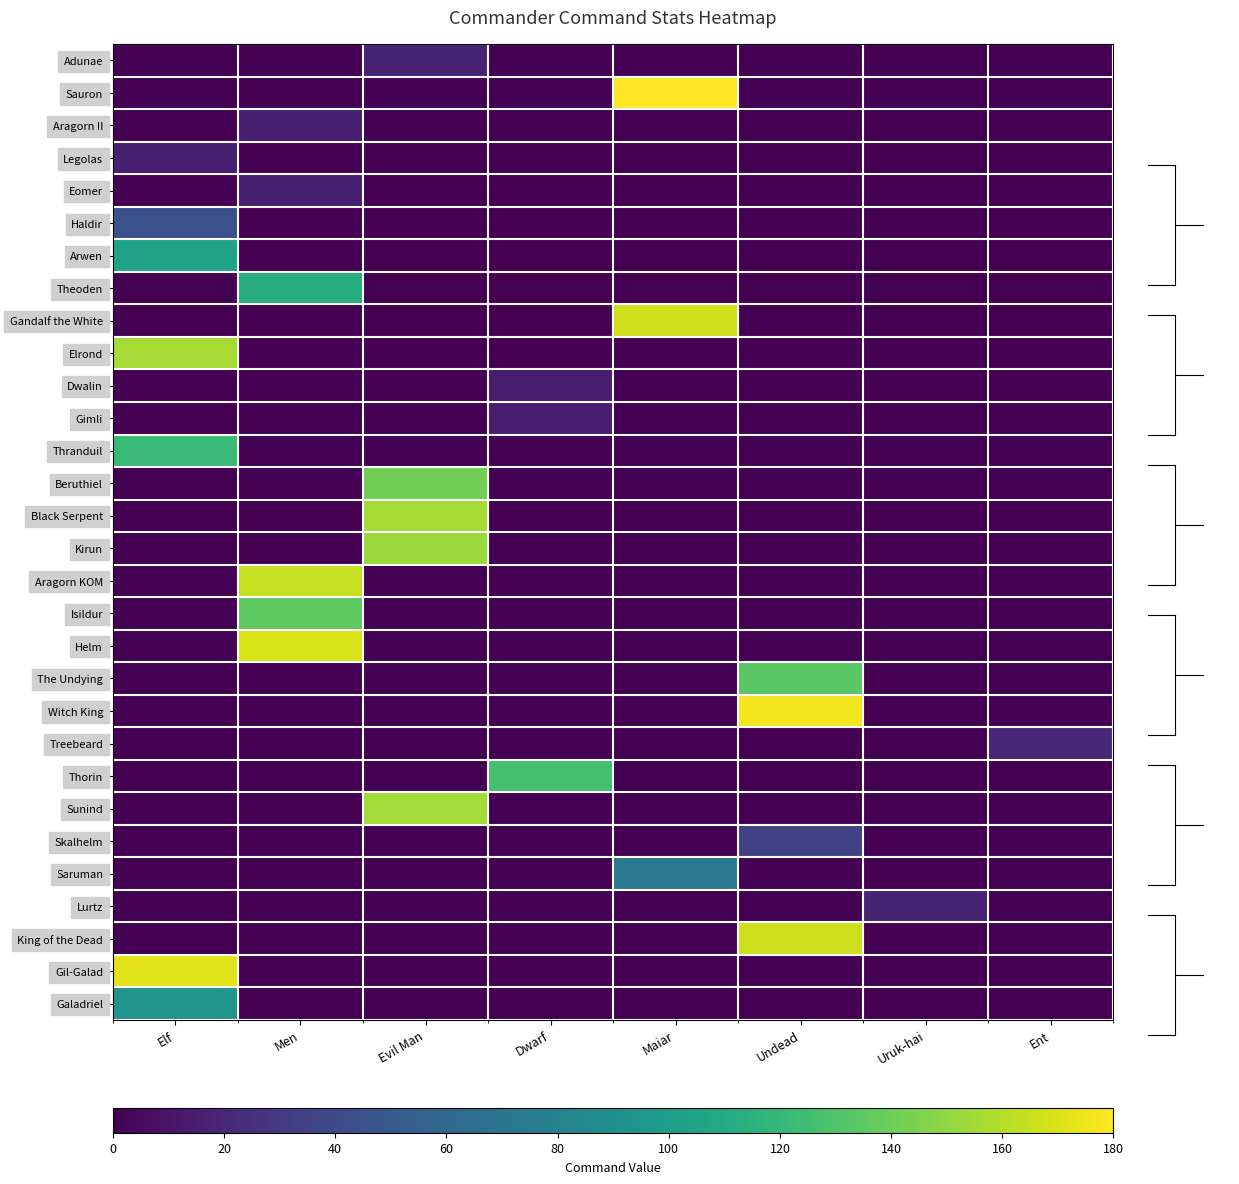

Between Evil Man and Ent, which series saw the biggest shift?

Black Serpent